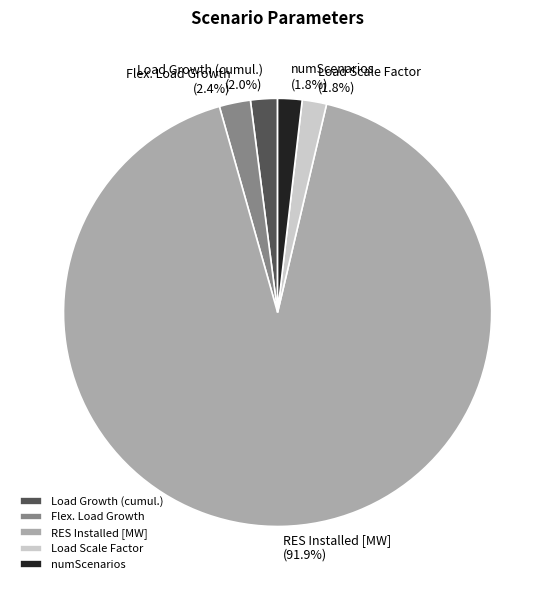

Does RES Installed [MW] account for over 50% of the chart?

Yes